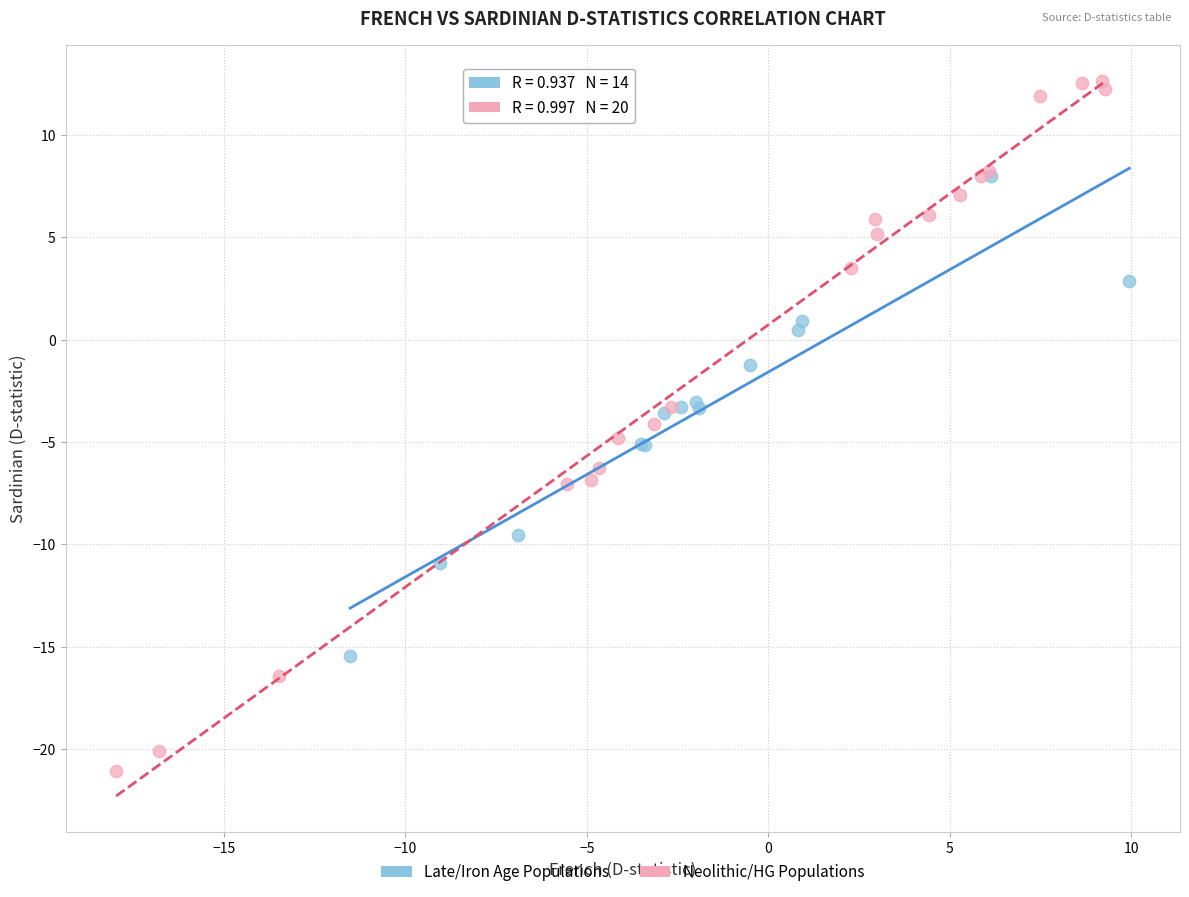

What are all the series names shown in the legend?

Late/Iron Age Populations, Neolithic/HG Populations